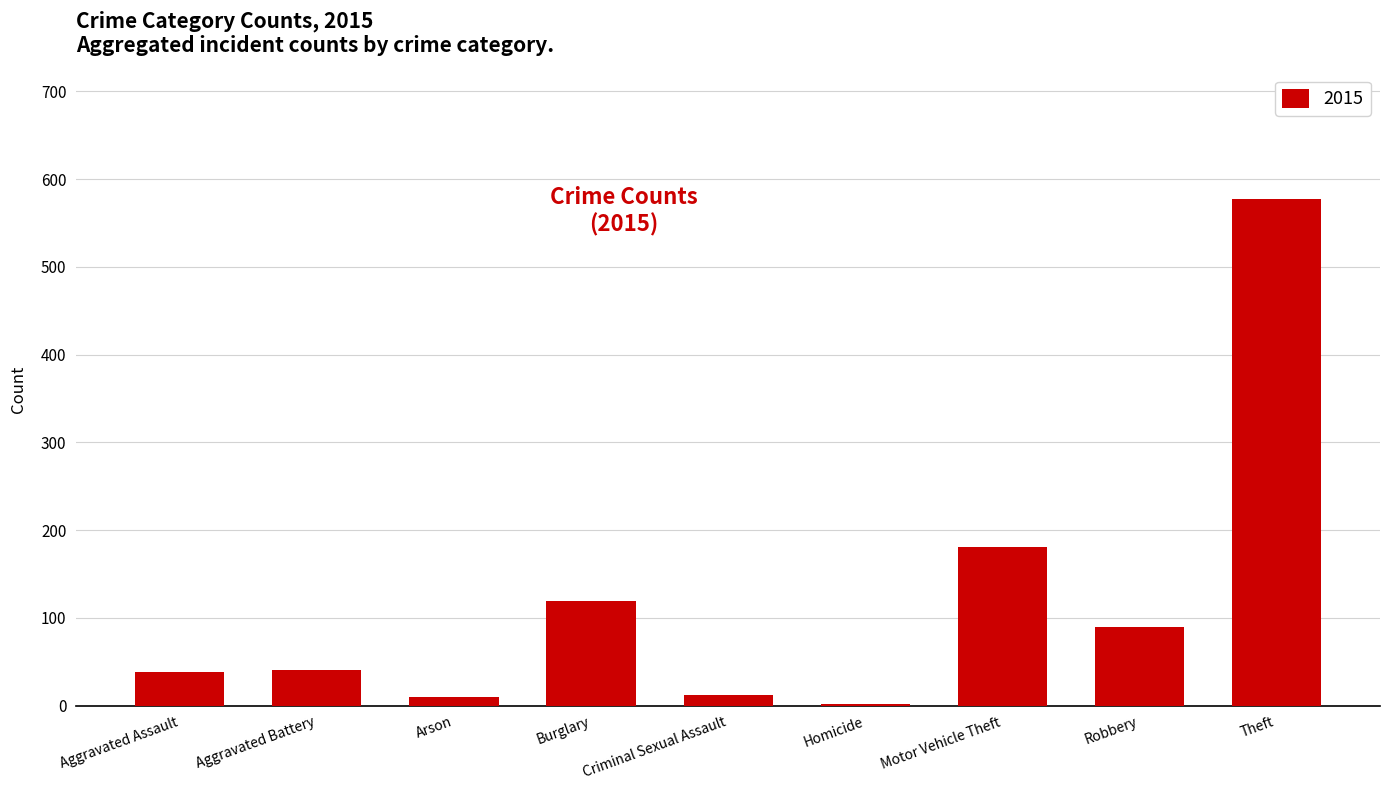

The value at Motor Vehicle Theft is 306. True or false?

False